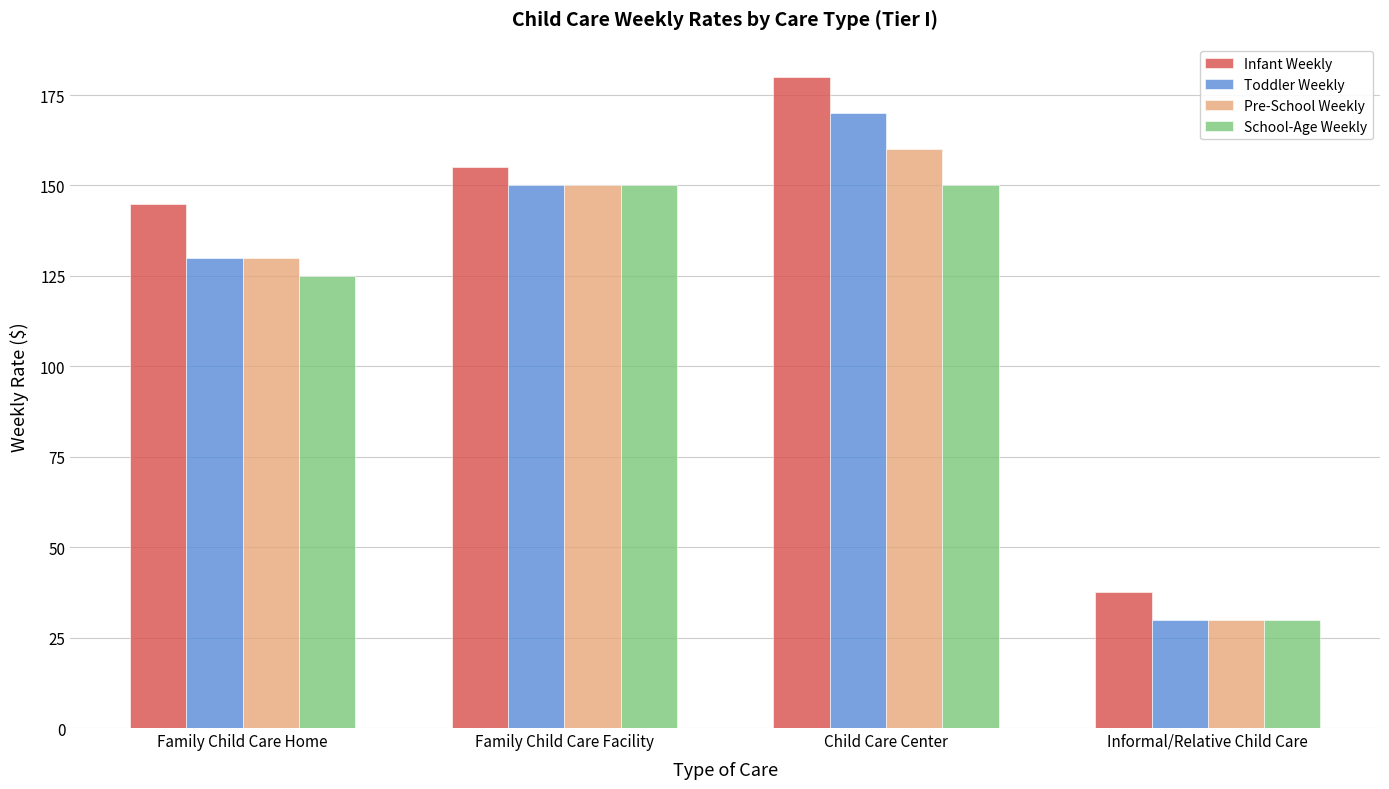

List the series in order of their peak value, lowest first.

School-Age Weekly, Pre-School Weekly, Toddler Weekly, Infant Weekly